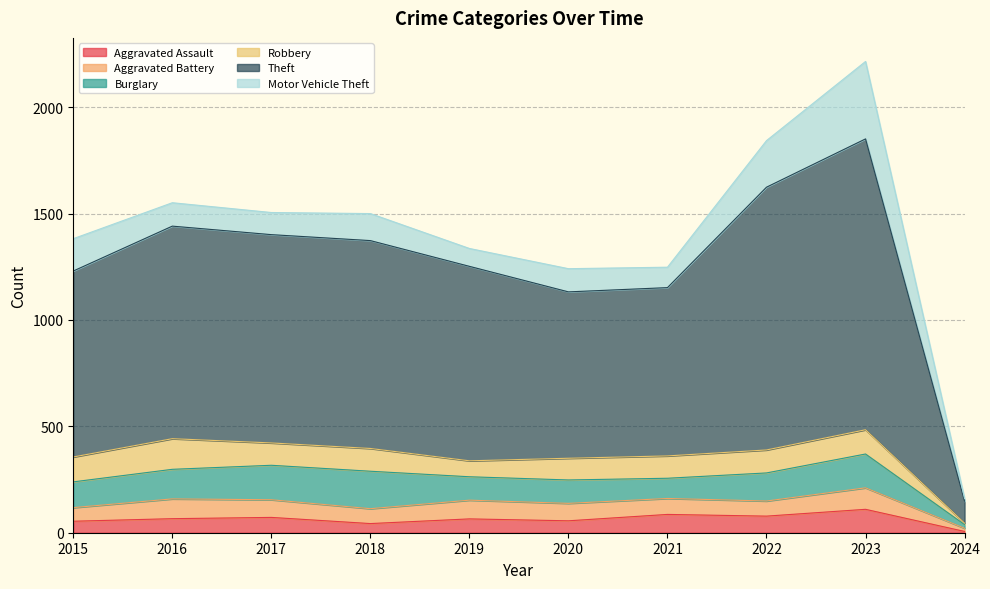

List the labels in order of Robbery value, largest first.

2016, 2015, 2023, 2022, 2018, 2017, 2021, 2020, 2019, 2024